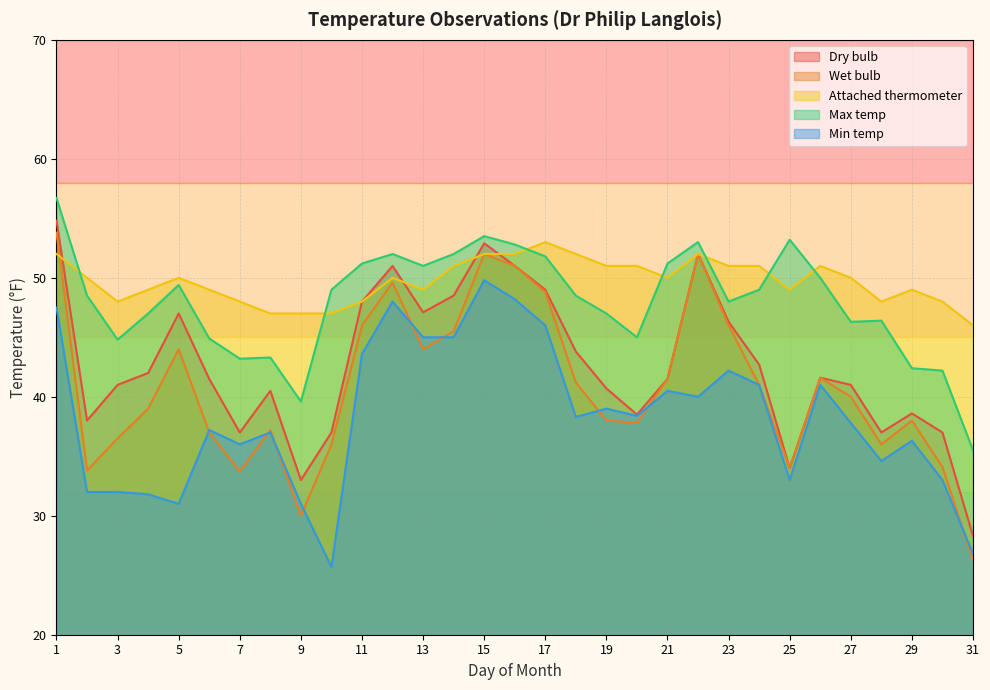

The value of Max temp at 3 is 44.8. True or false?

True